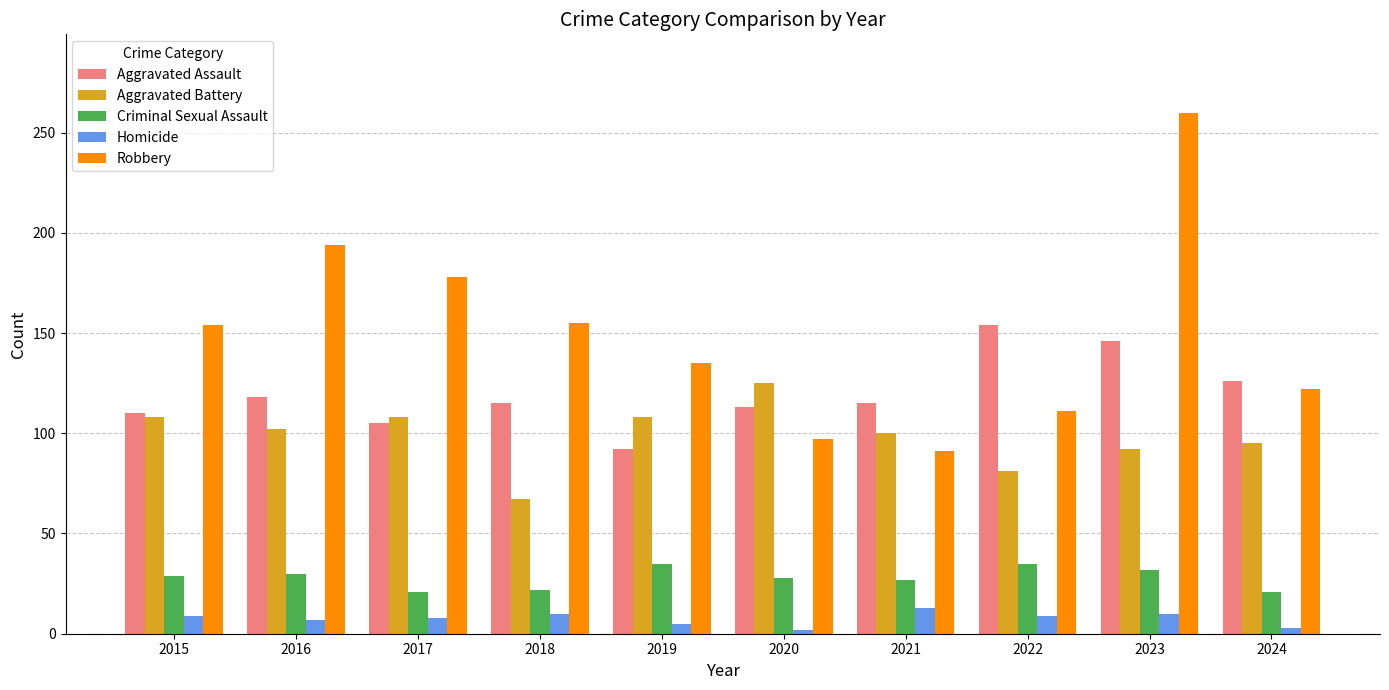

What is the difference between the highest and lowest values at 2017?

170